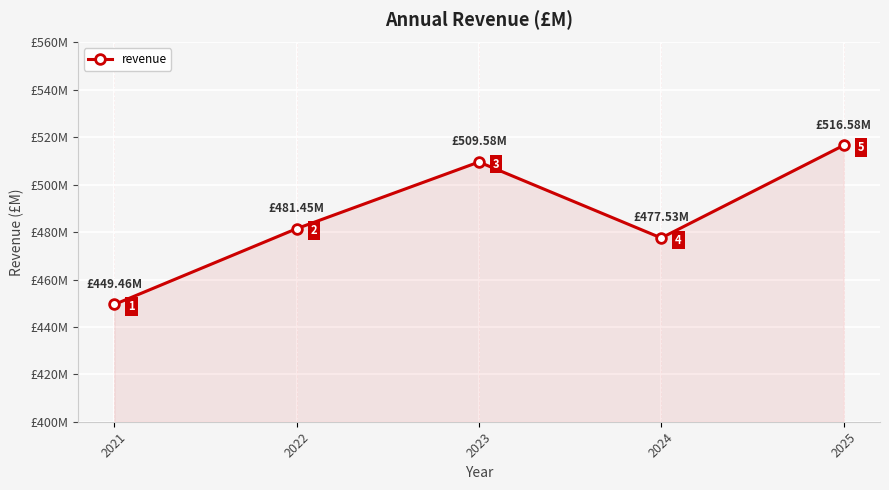

Does the chart have visible grid lines?

Yes